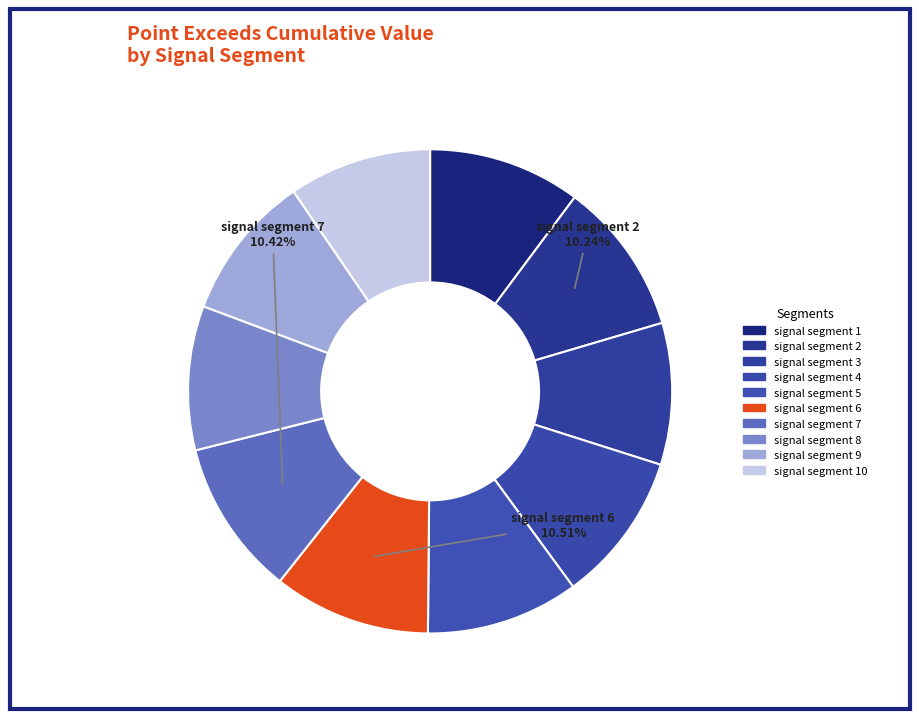

How many slices are in this pie chart?

10